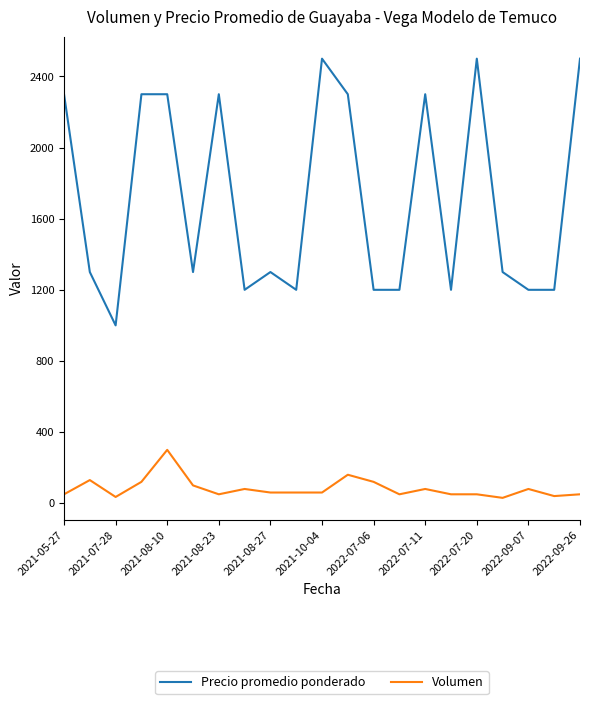

Which series has the widest spread of values?

Precio promedio ponderado